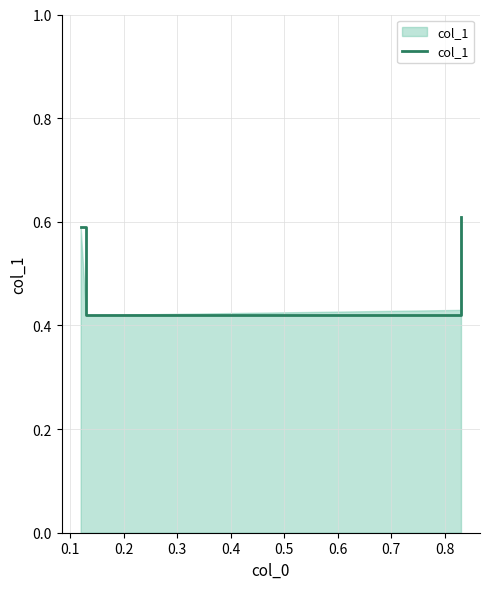

Where is the first local minimum?

0.1